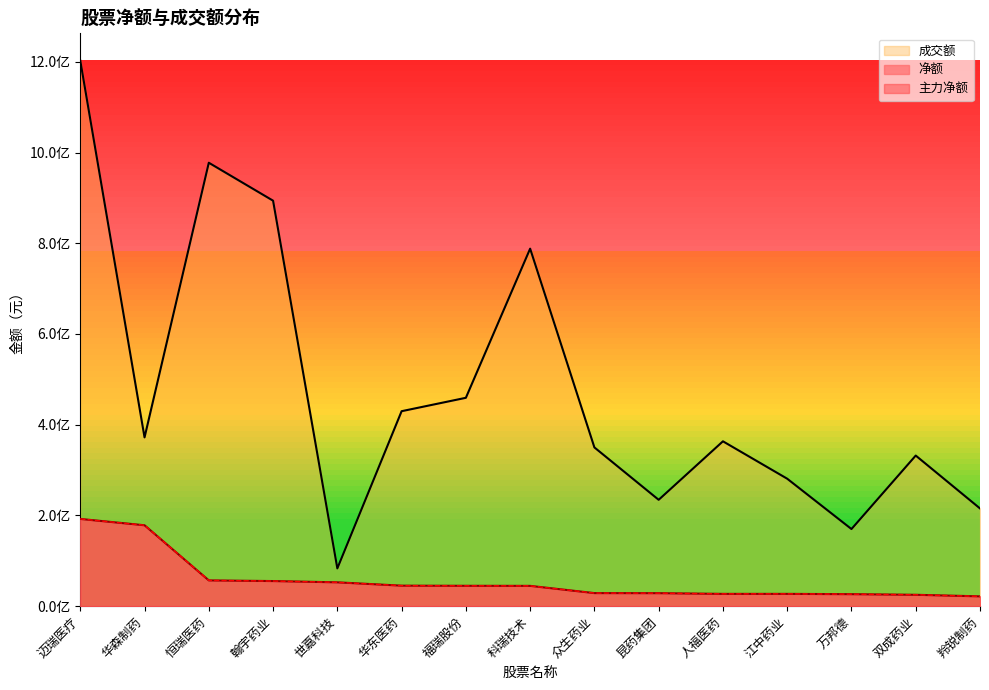

List the labels in order of 主力净额 value, smallest first.

羚锐制药, 双成药业, 万邦德, 江中药业, 人福医药, 昆药集团, 众生药业, 科瑞技术, 福瑞股份, 华东医药, 世嘉科技, 翰宇药业, 恒瑞医药, 华森制药, 迈瑞医疗